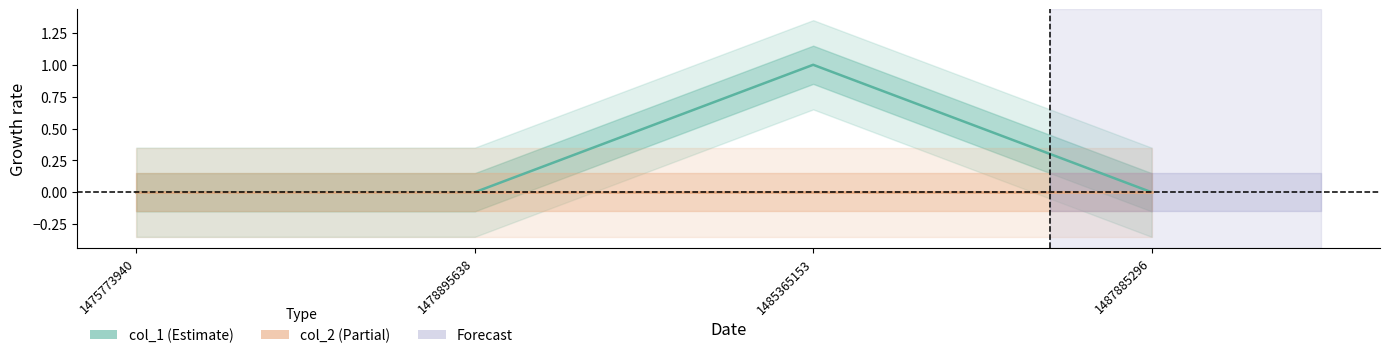

Reading right to left, list all the values displayed in this chart.

col_1: 1487885296=0	1485365153=1	1478895638=0	1475773940=0
col_2: 1487885296=0	1485365153=0	1478895638=0	1475773940=0